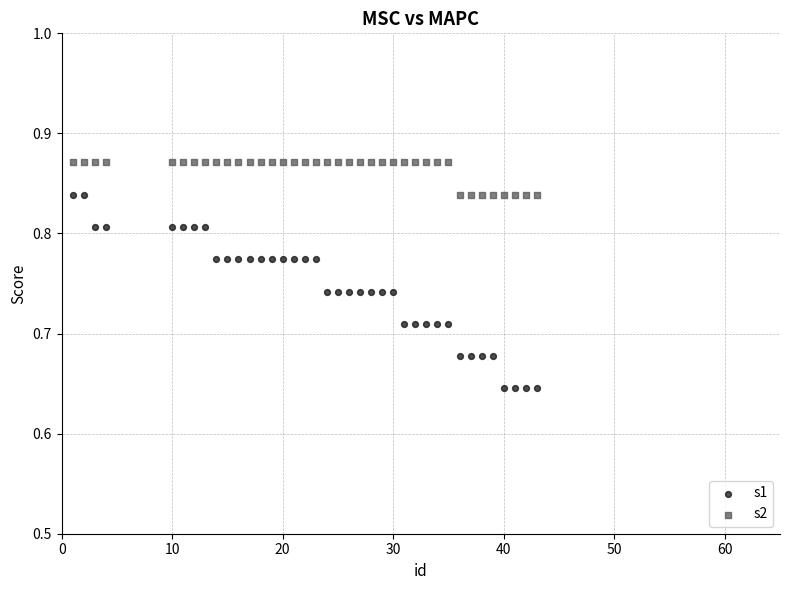

What are all the series names shown in the legend?

s1, s2